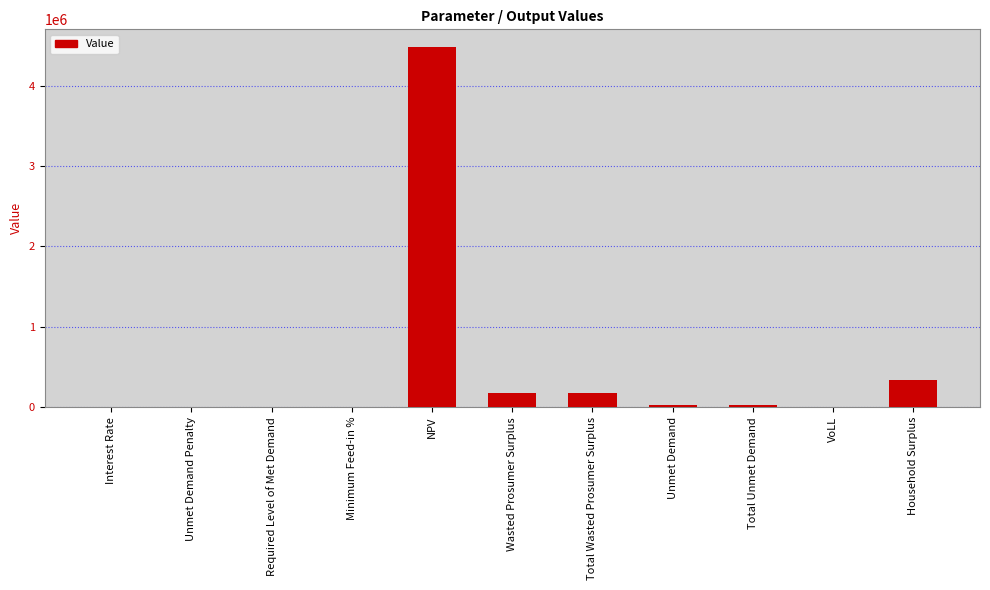

What is the average value?

473524.6